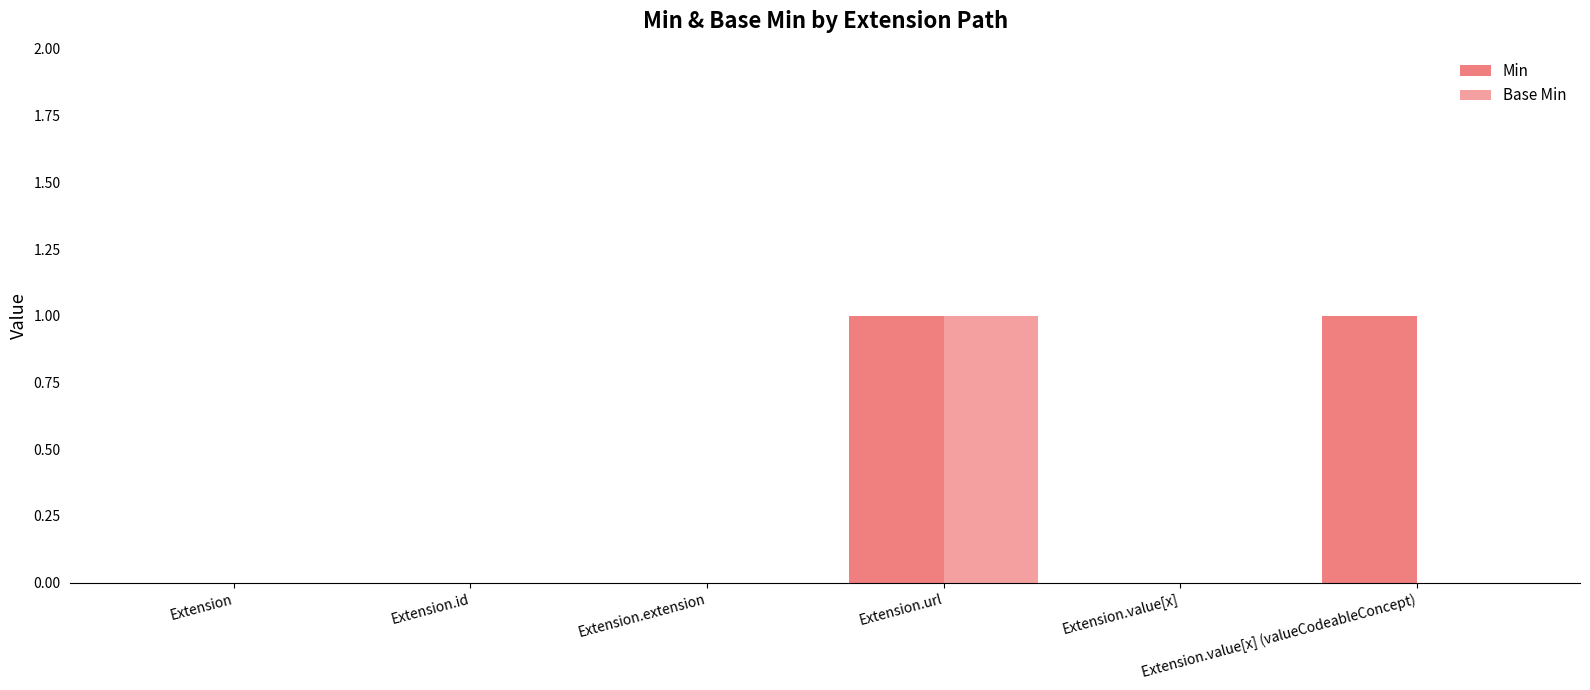

At which label does Base Min reach its peak?

Extension.url